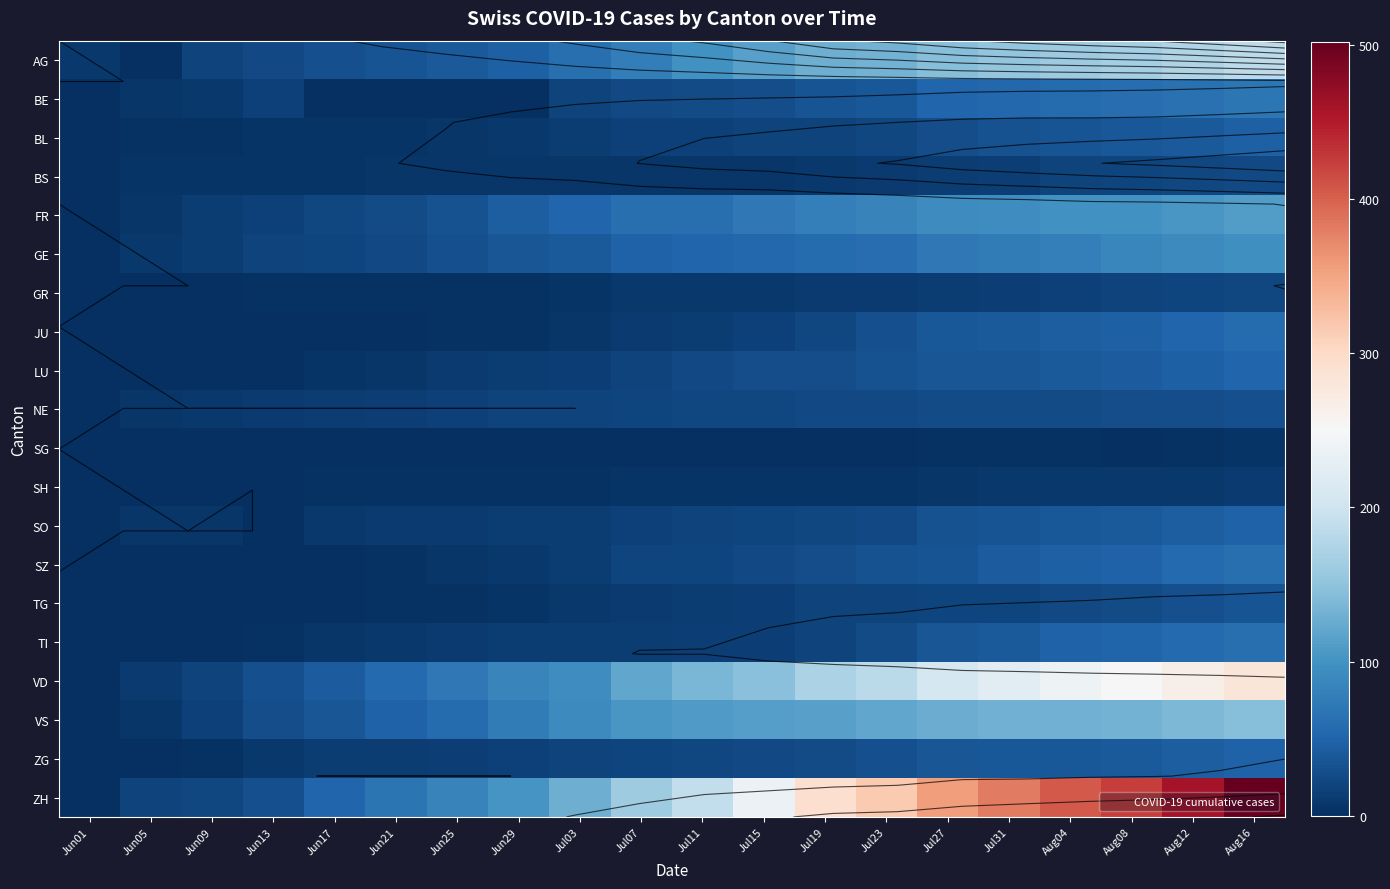

What value does the ZG series have at Jul07, to the nearest 10?

20